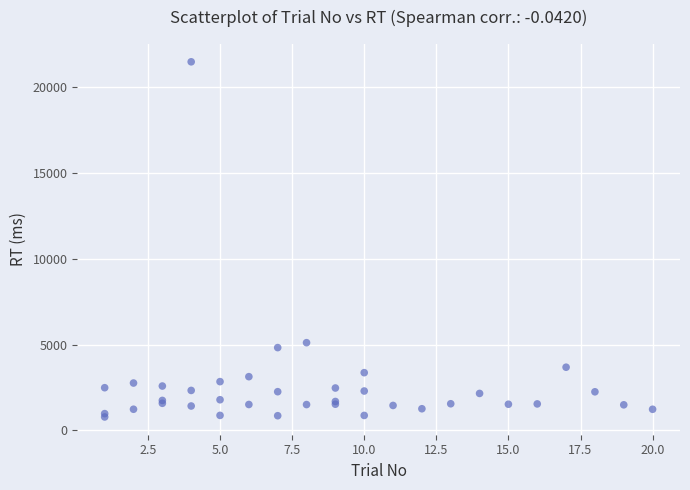

What Y value in the scatter plot is closest to 11136?

5115